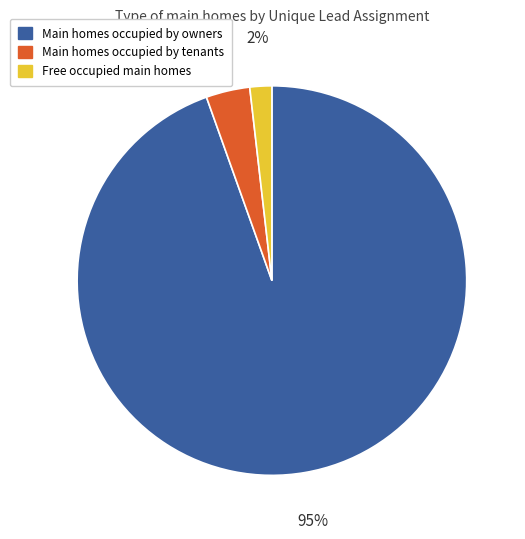

Does any single category account for the majority?

Yes